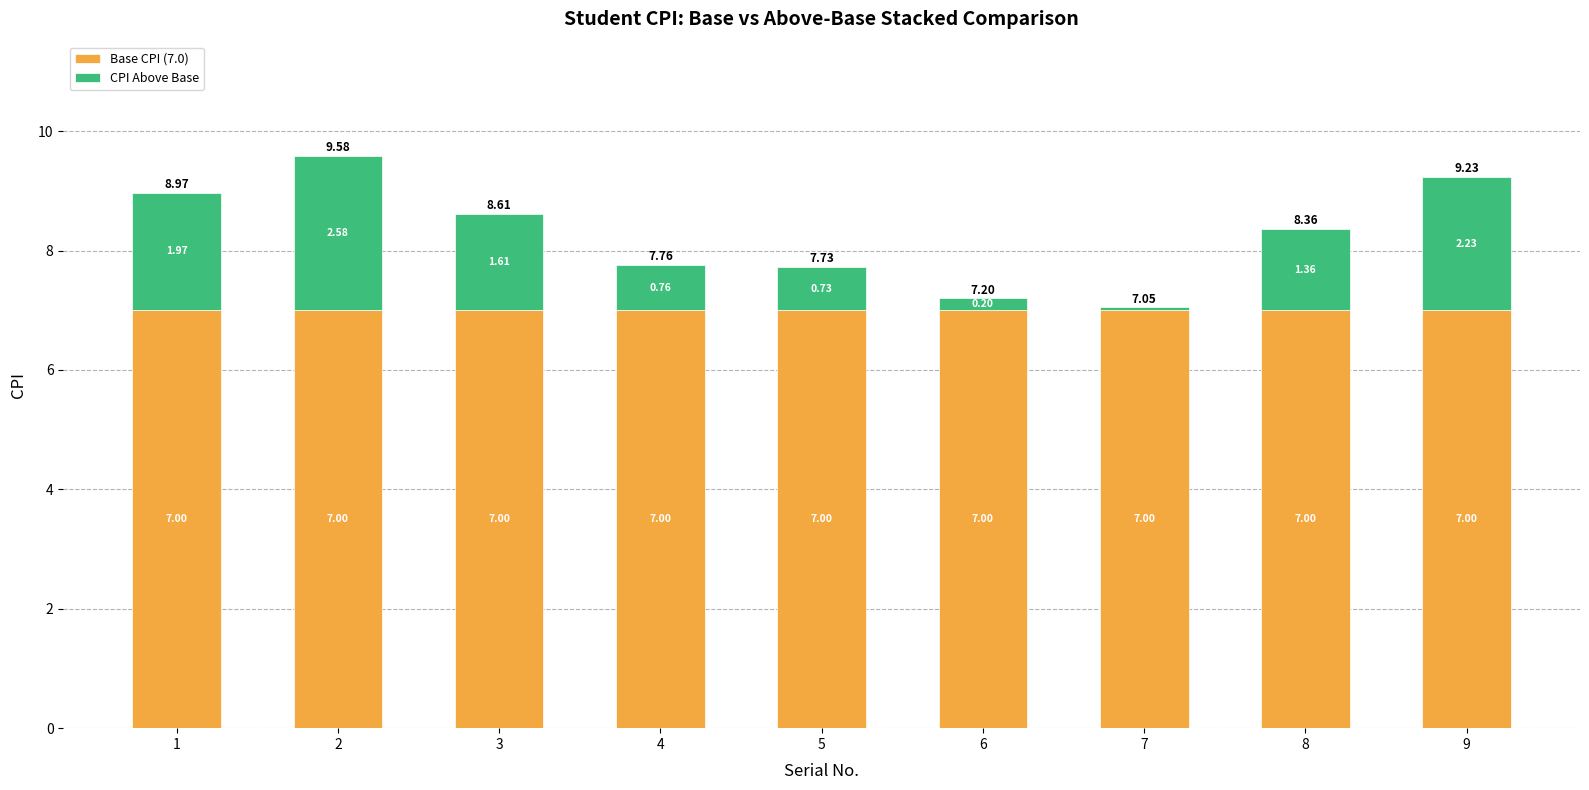

What are all the series names shown in the legend?

Base CPI (7.0), CPI Above Base